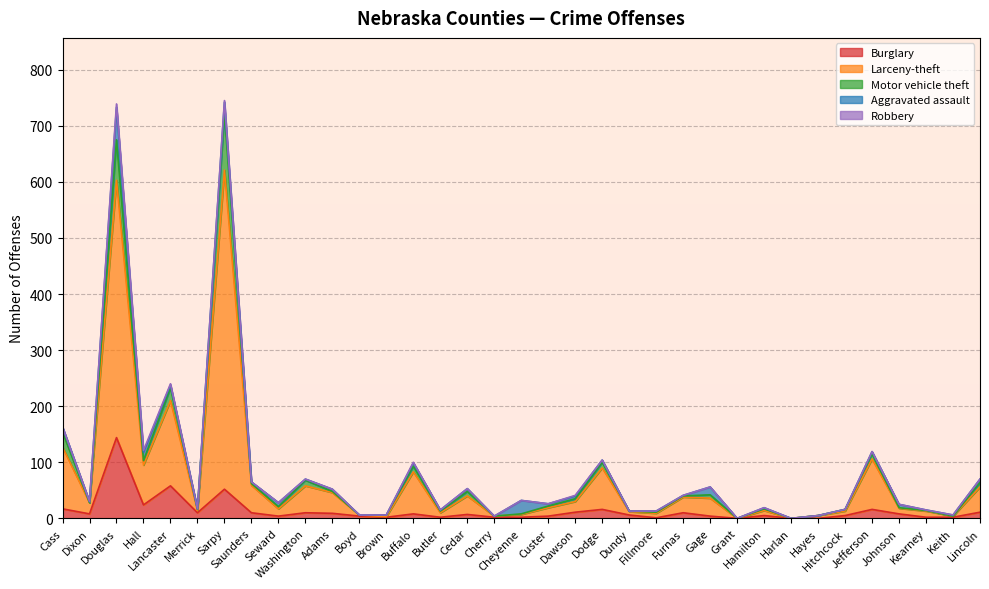

Which label corresponds to the largest value in the chart?

Sarpy